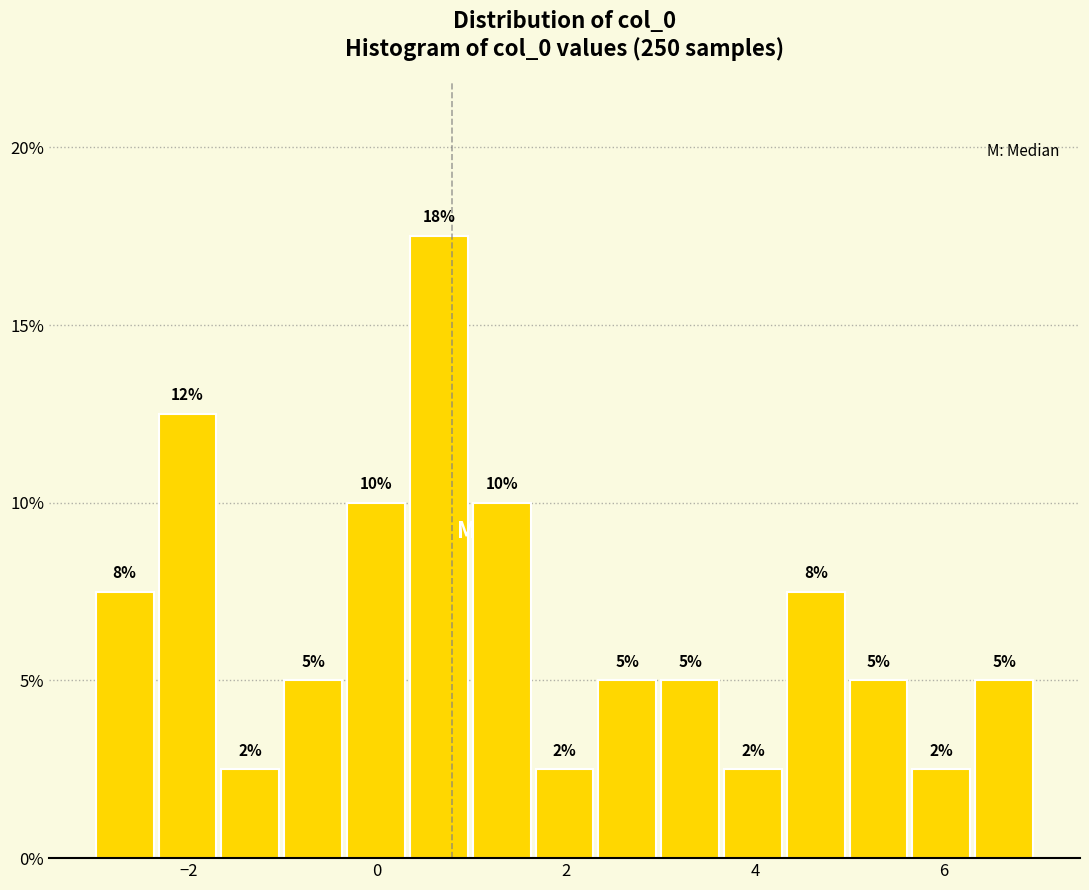

Around what value on the x-axis is the tallest bar? Give the approximate position of its centre, as read against the axis.

0.6